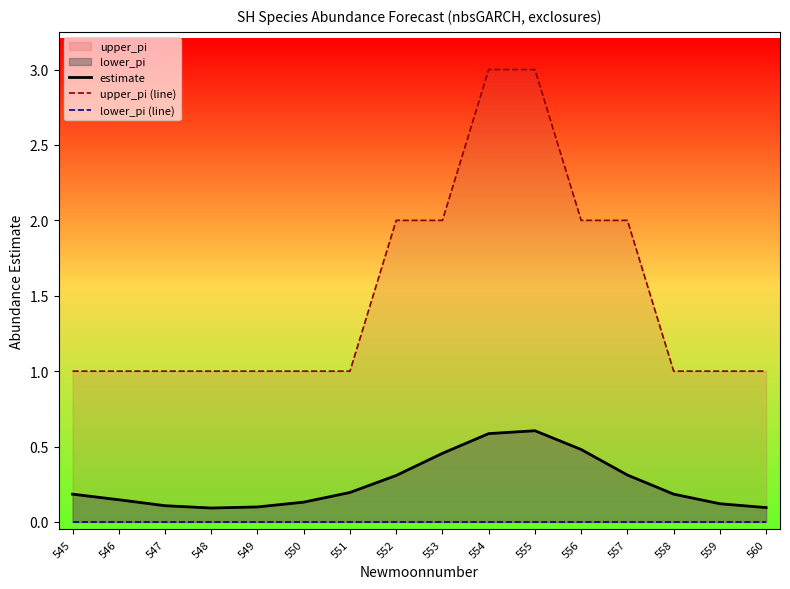

At which category is the sum across all series the highest?

555